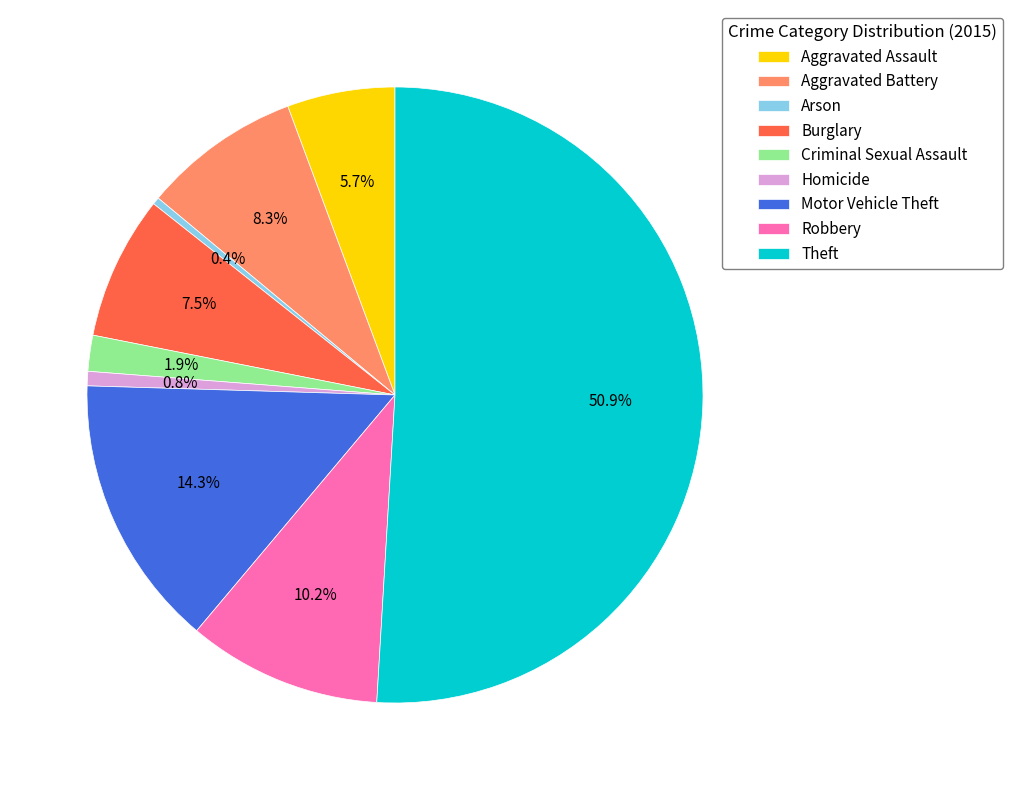

Is the sum of Aggravated Battery and Motor Vehicle Theft greater than half?

No